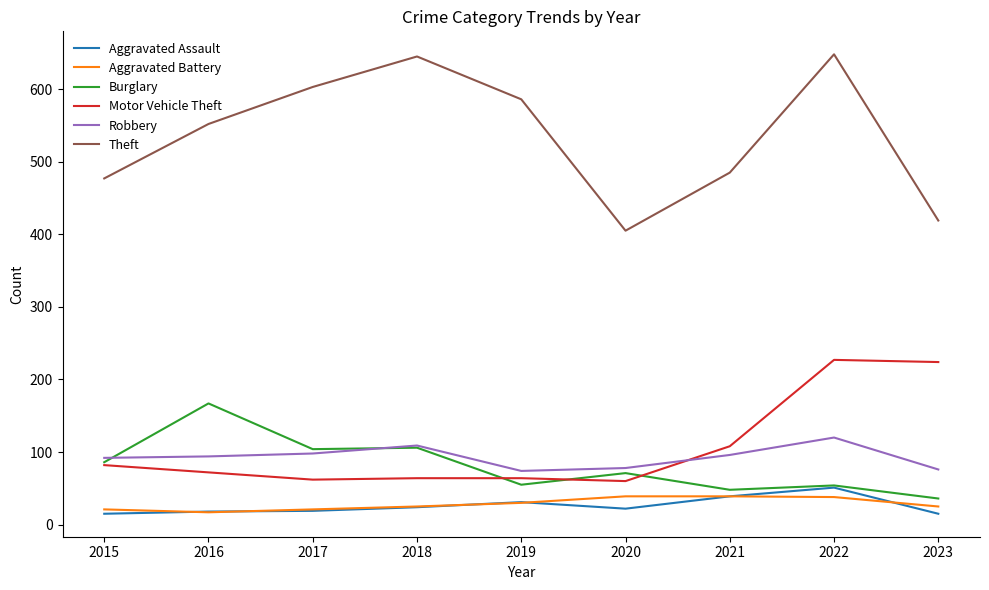

What is the sum of the Burglary values at 2018 and 2017?

210